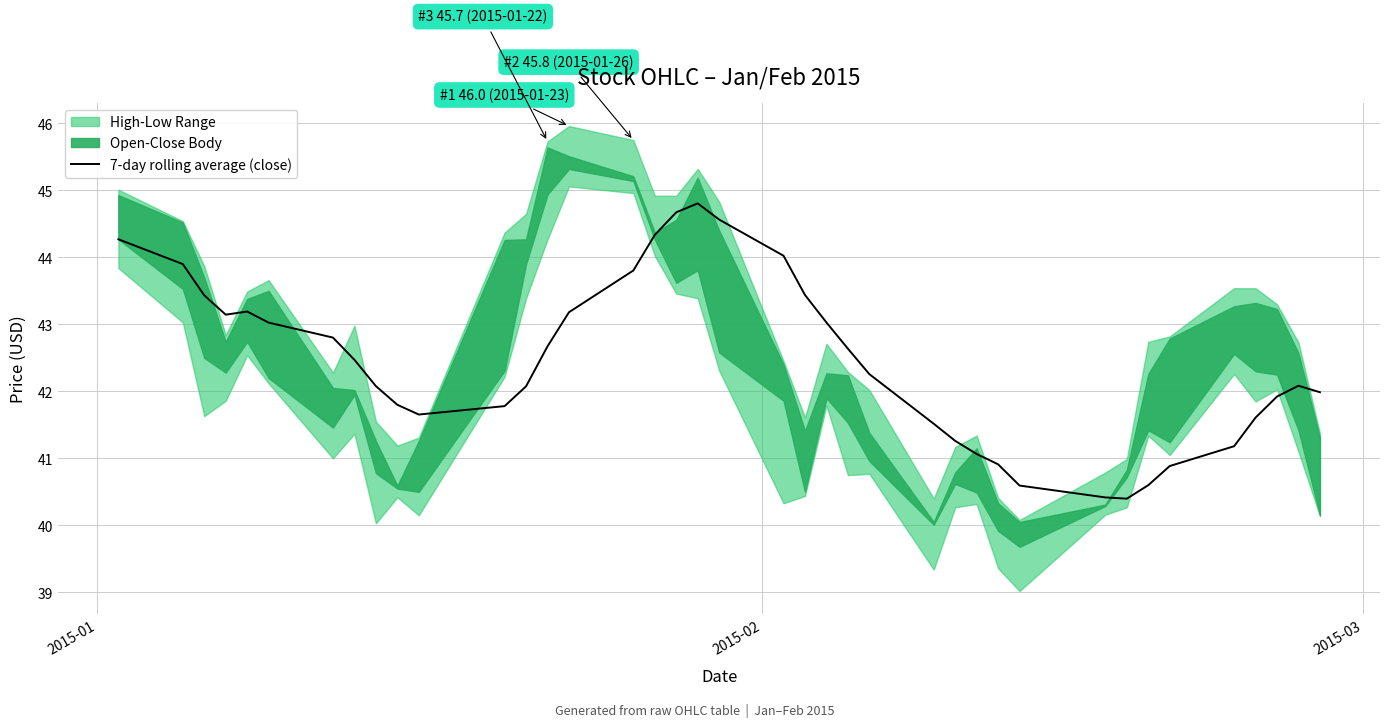

What is the difference between the maximum and minimum values?

4.4